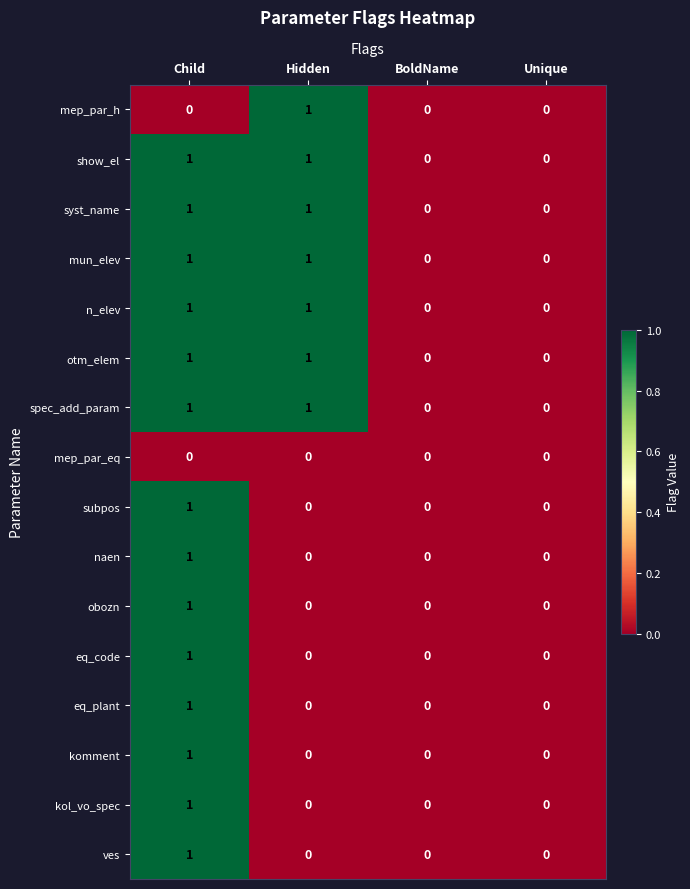

True or false: komment has a value of 1 at Hidden.

False